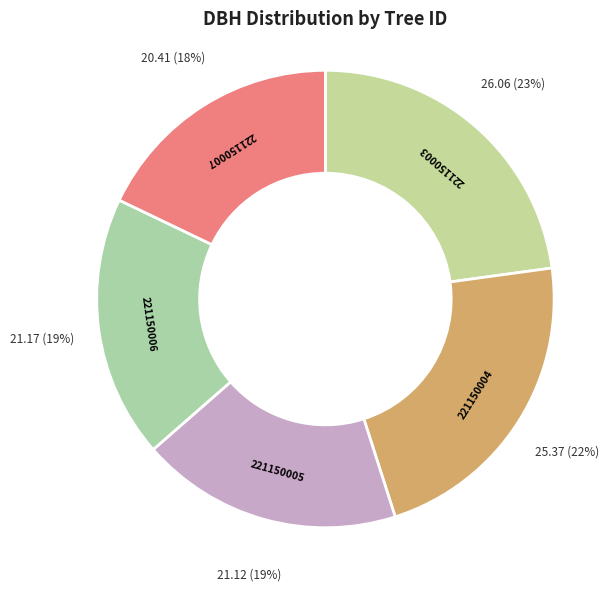

Do 221150003 and 221150007 together represent more than half of the pie?

No